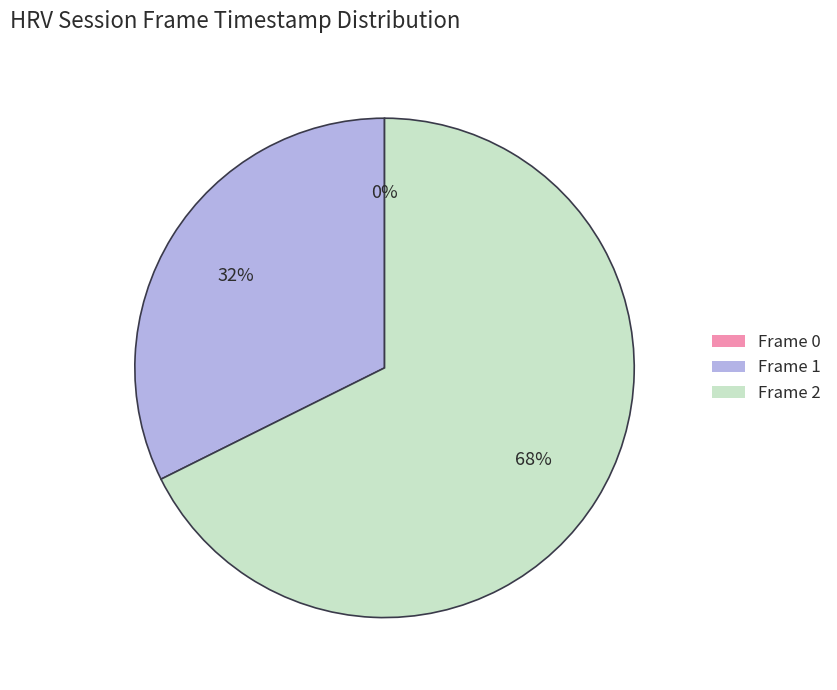

Is the sum of Frame 0 and Frame 1 greater than half?

No